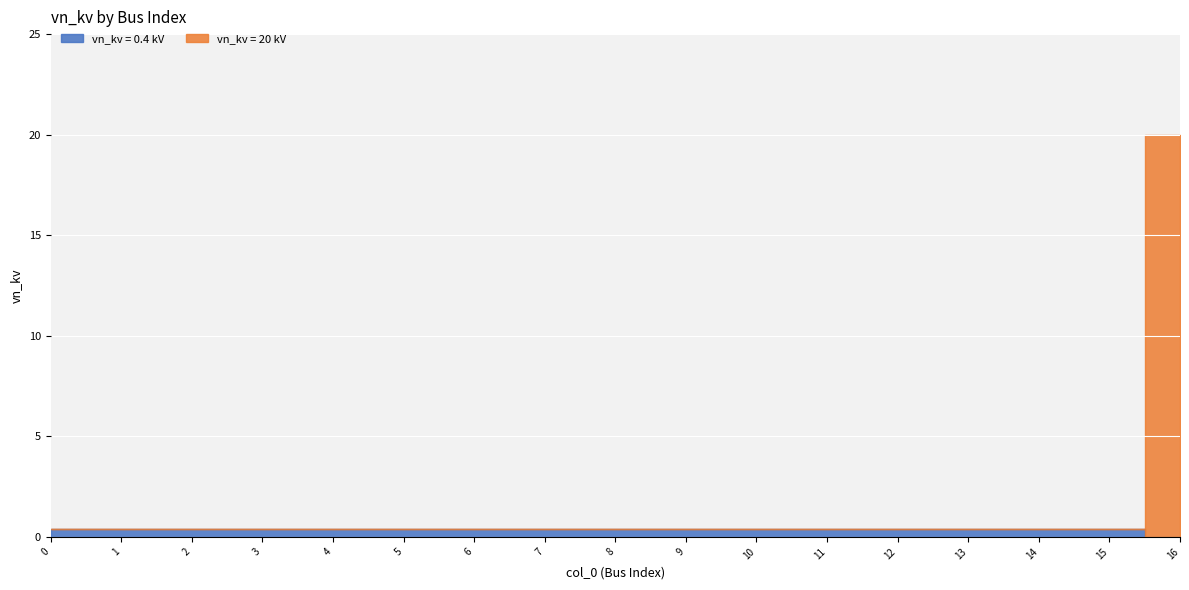

Is it true that vn_kv_0.4 equals 0.6 at 9?

False